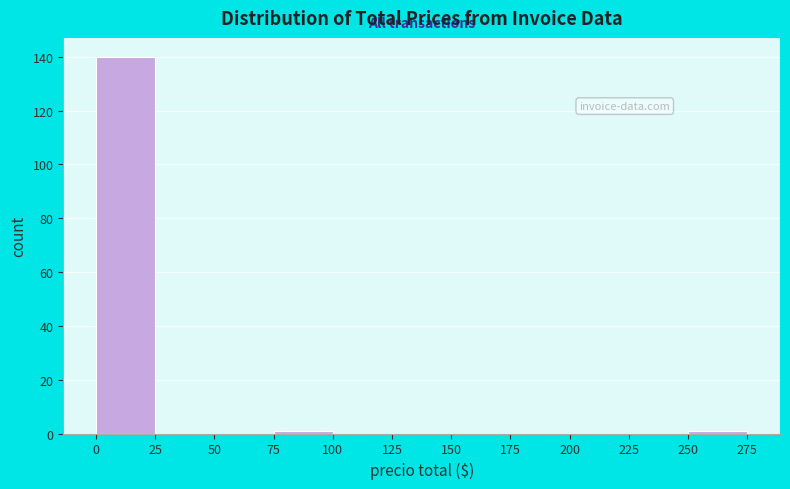

Reading left to right, list every bar in this chart as the range it spans on the x-axis followed by its height. The values are not printed on the chart, so give them approximately, as read against the axis.

0 to 25: 140
25 to 50: 0
50 to 75: 0
75 to 100: under 2
100 to 125: 0
125 to 150: 0
150 to 175: 0
175 to 200: 0
200 to 225: 0
225 to 250: 0
250 to 275: under 2